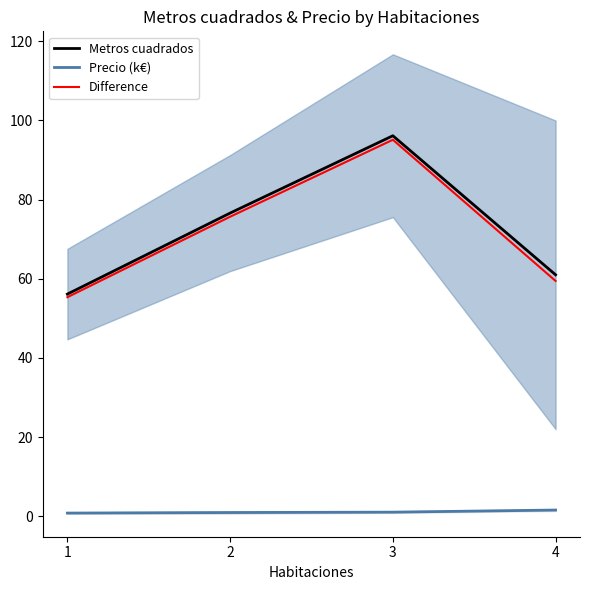

What is the sum of all Difference values?

285.6